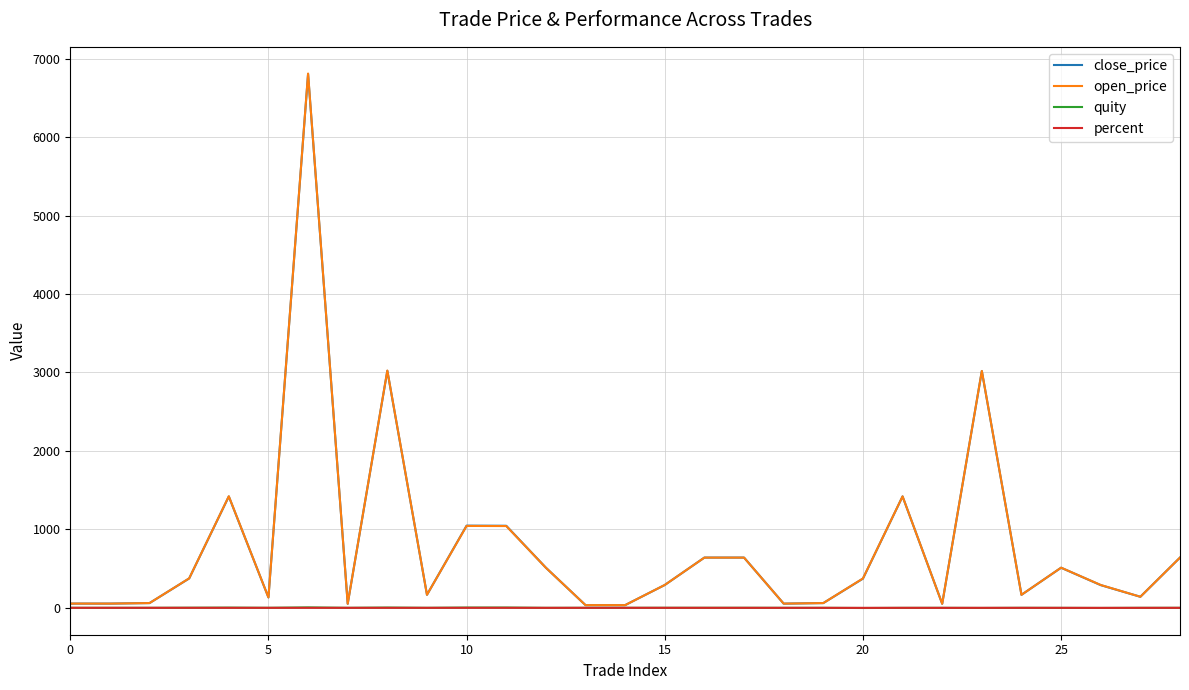

How many distinct data groups are displayed?

4